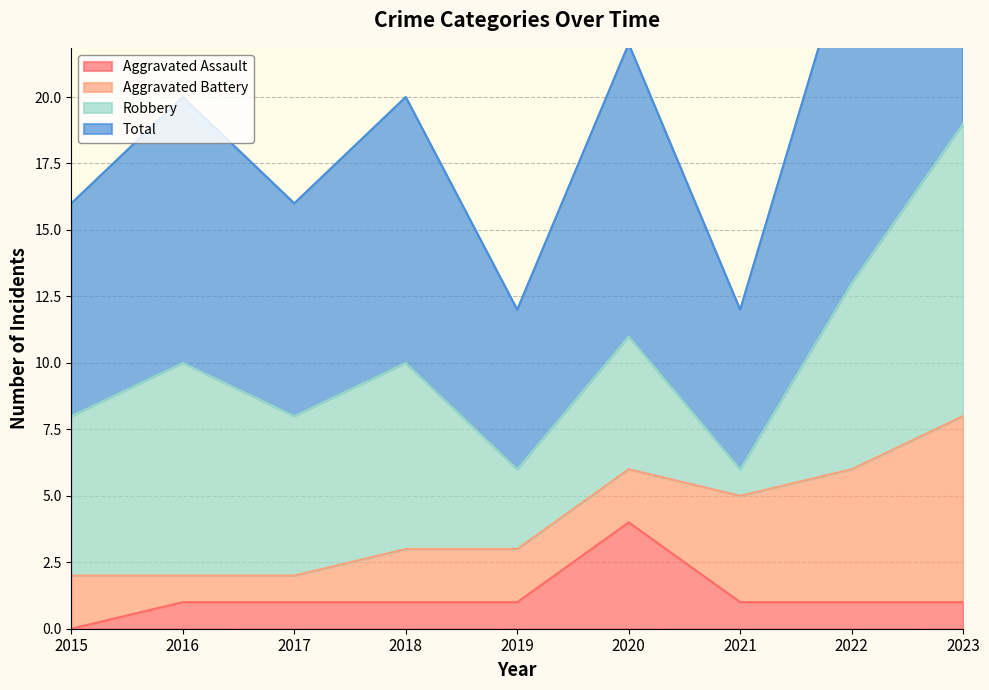

True or false: Total has a value of 10 at 2018.

True